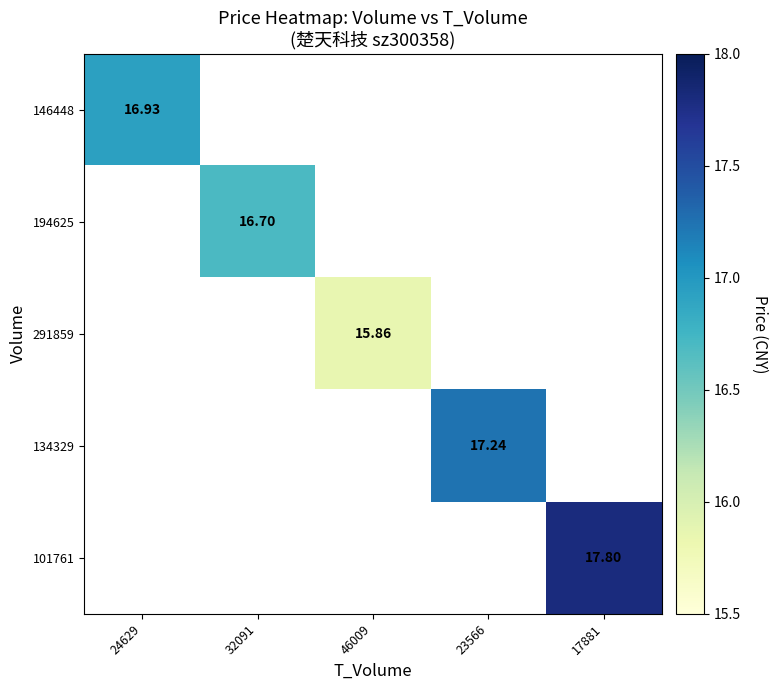

How many data points does each series have?

5